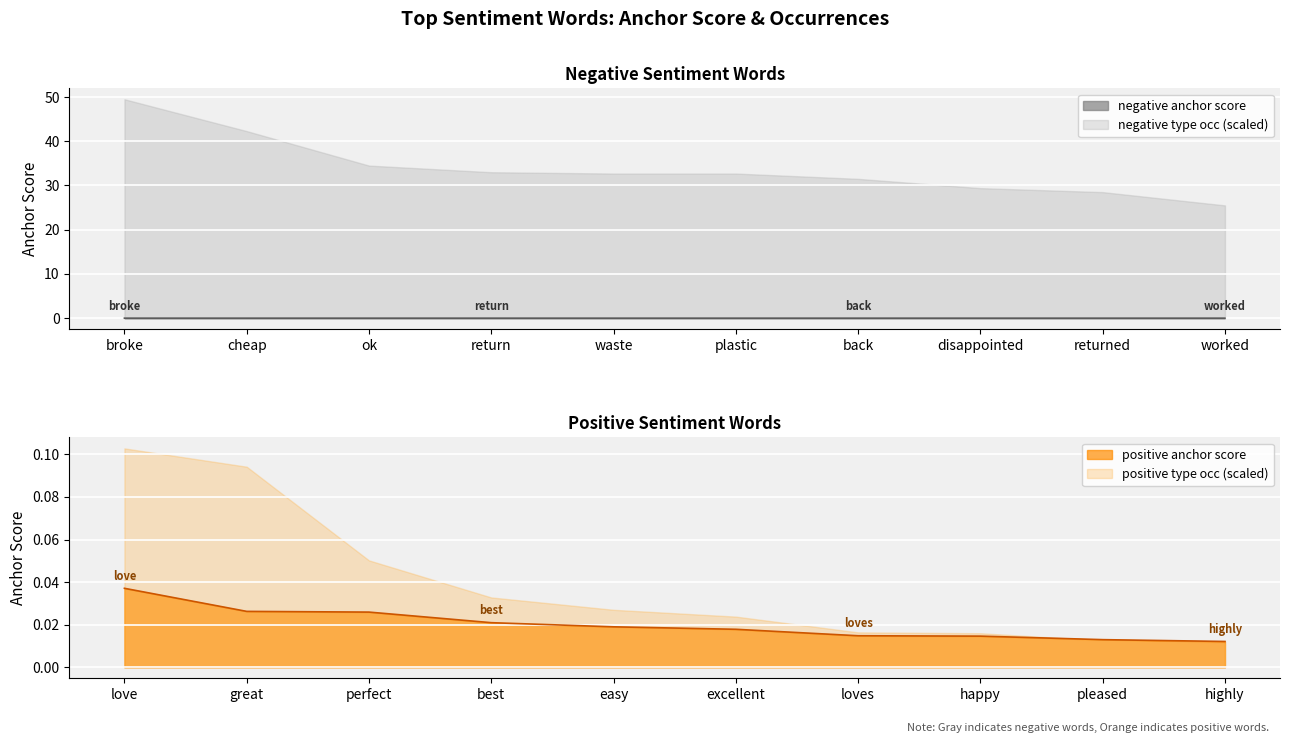

How many negative anchor score values are between 0 and 1?

10